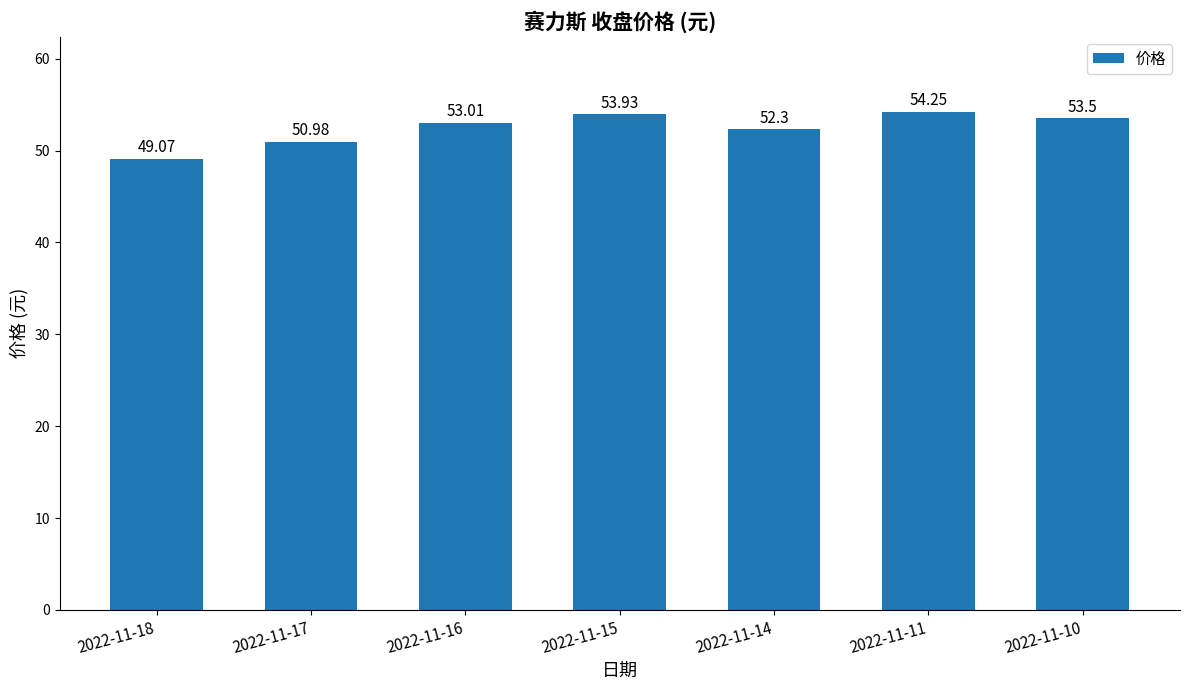

The value at 2022-11-18 is 16.8. True or false?

False